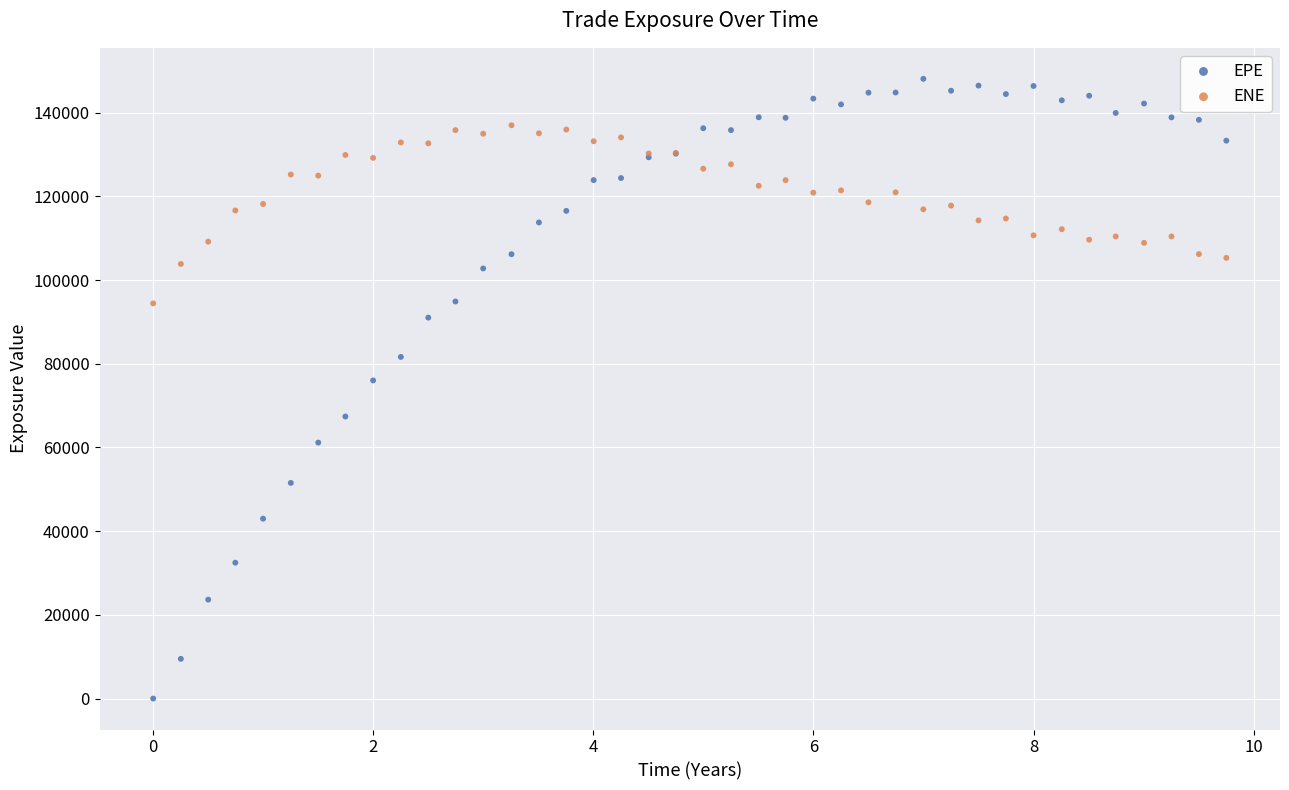

Which series has the widest spread of Y values?

EPE